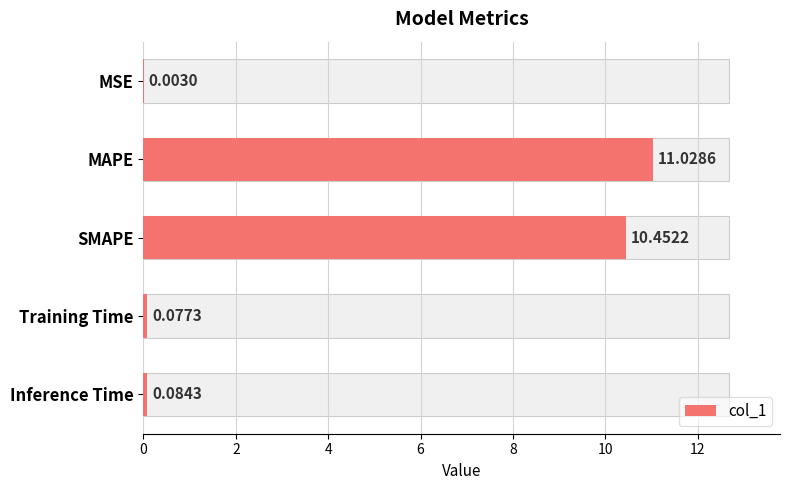

What is the sum of all values?

21.6